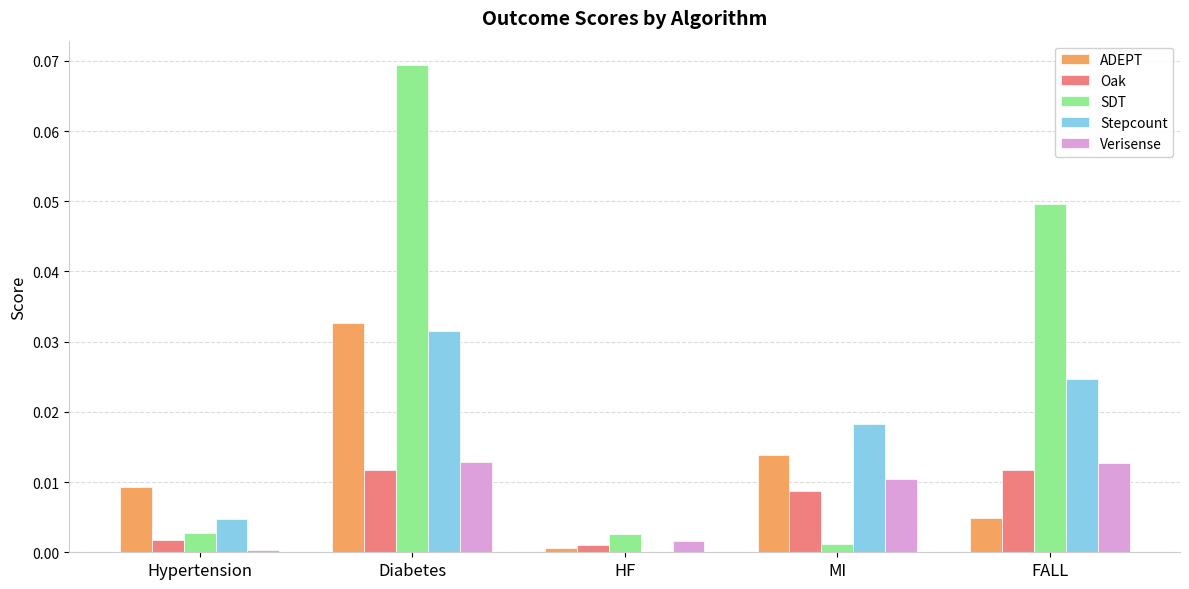

Which category has the highest value across all series?

Diabetes